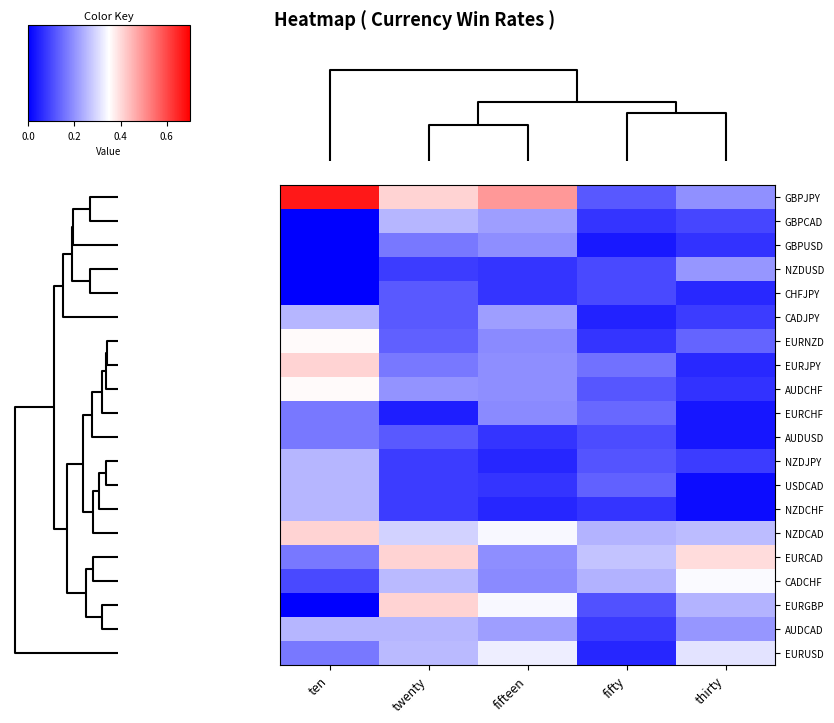

Which series has the largest range (max minus min)?

GBPJPY